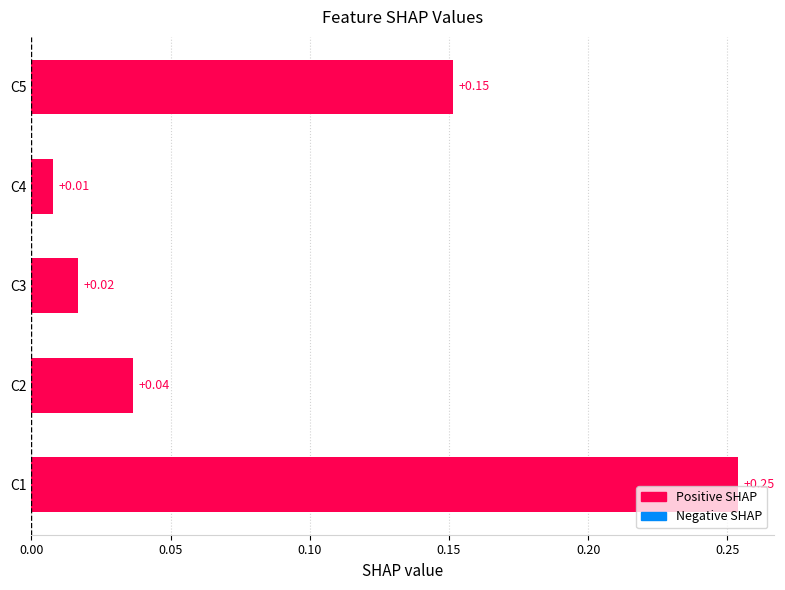

What is the sum of the values at C5 and C1?

0.4